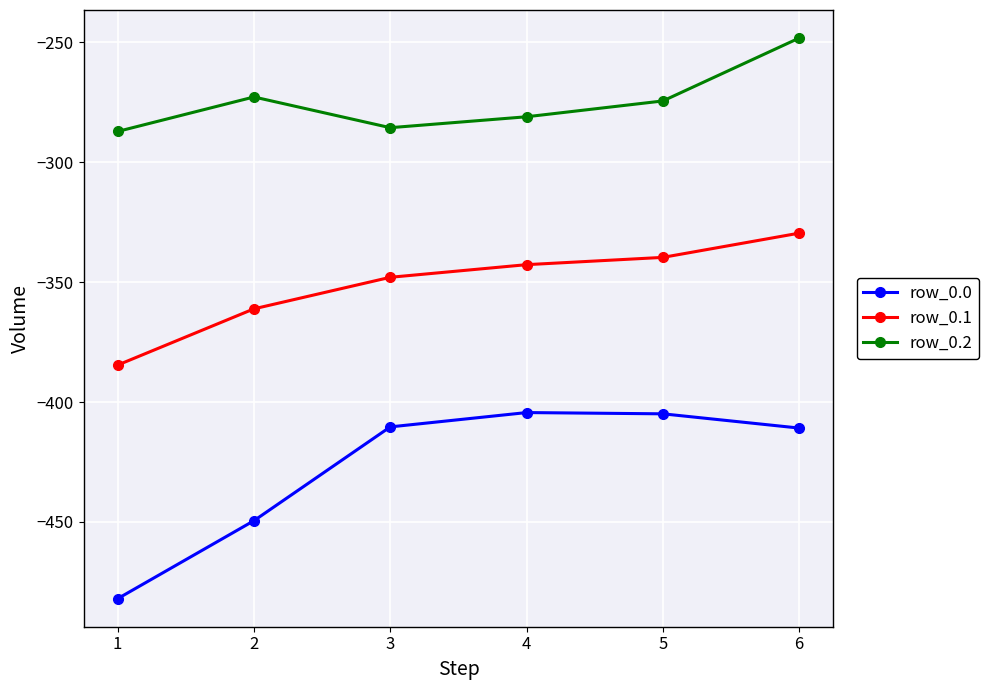

True or false: row_0.1 and row_0.0 cross at least once.

False